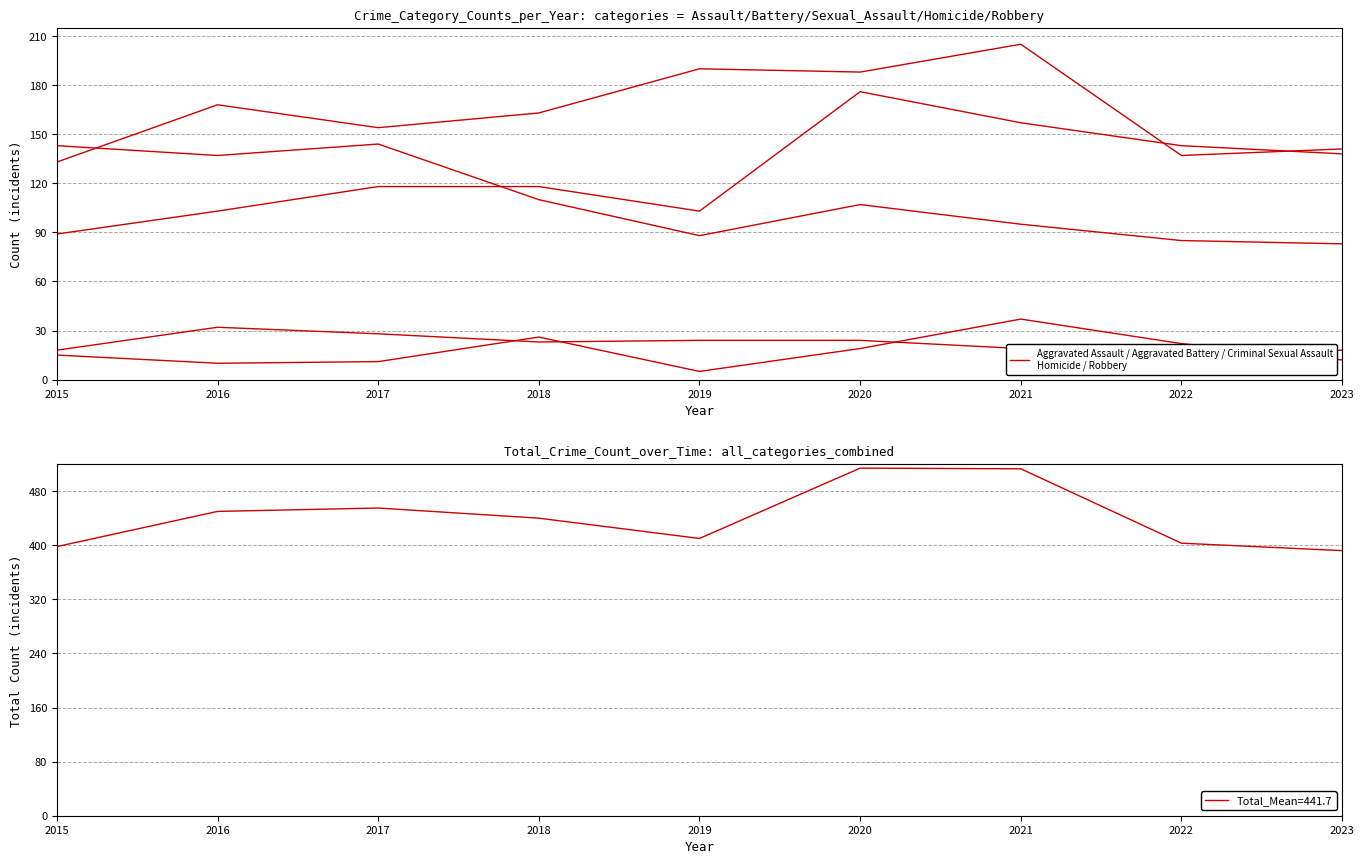

True or false: Homicide has a value of 5 at 2019.

True